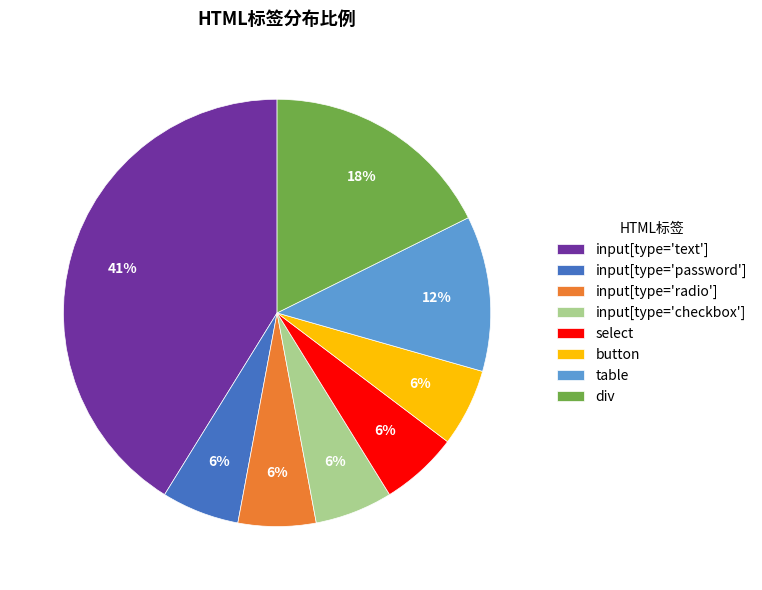

Count the number of slices in the pie.

8